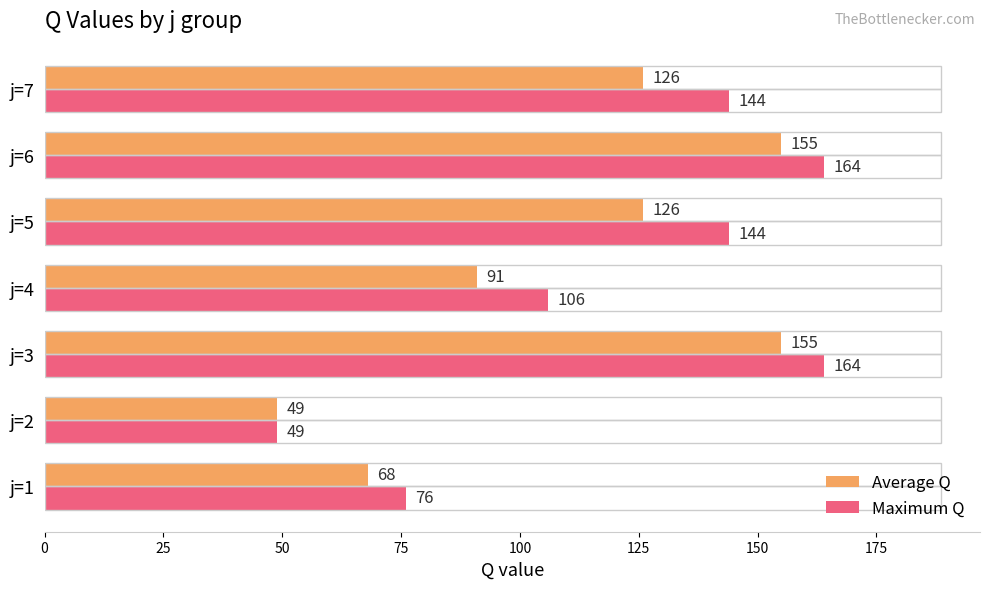

The value of Average Q at j=6 is 155. True or false?

True